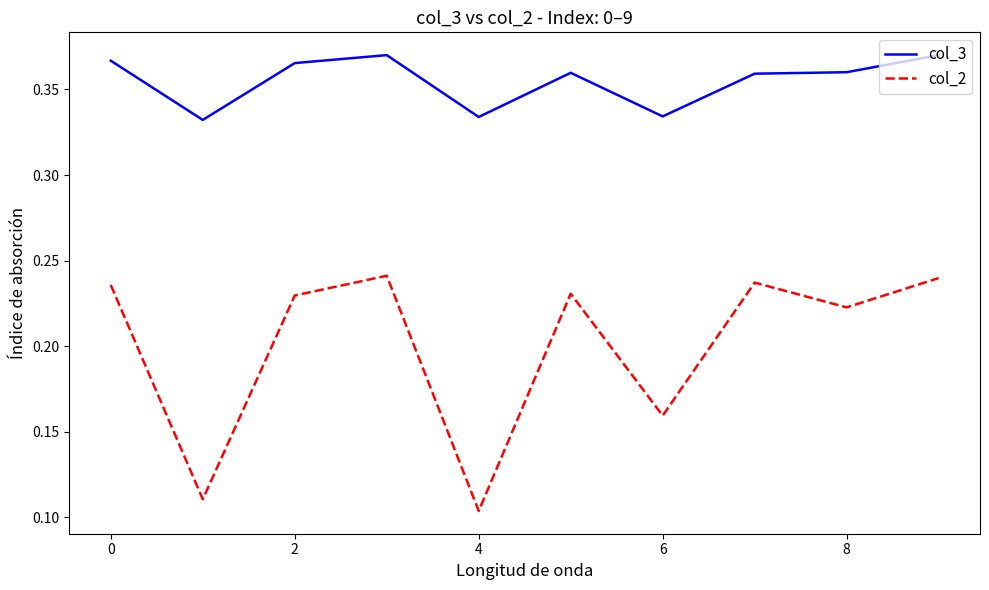

True or false: col_3 and col_2 intersect in this chart.

False